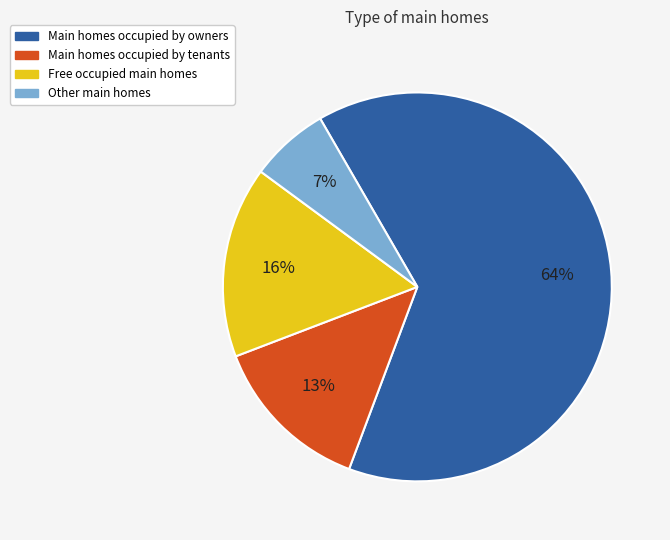

Which category has the biggest portion of the pie?

Main homes occupied by owners